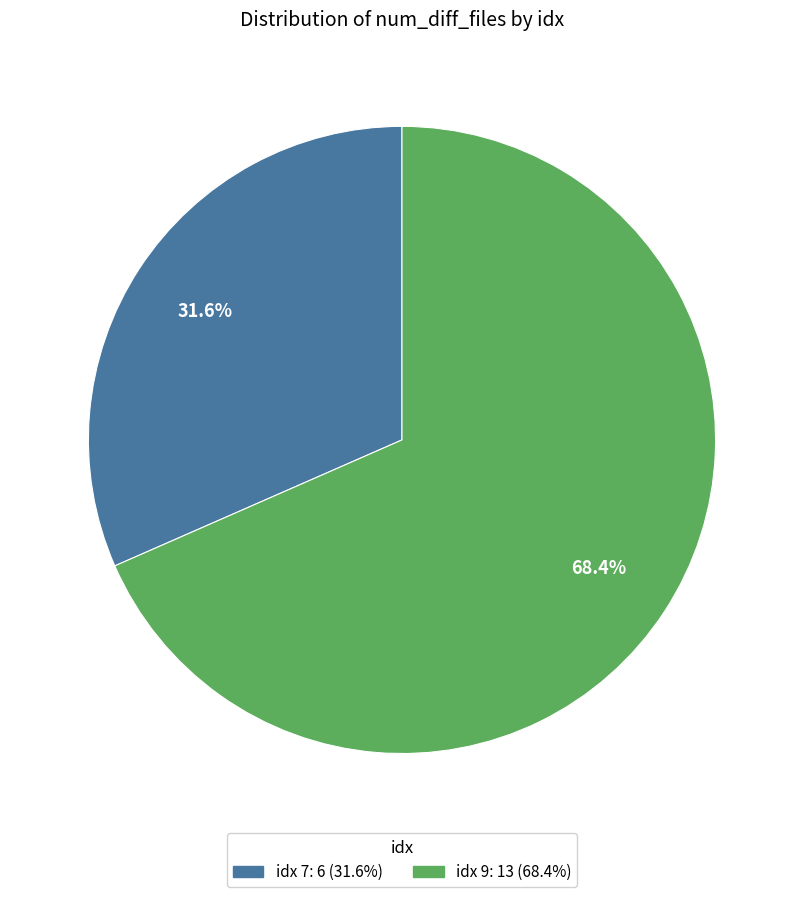

Is there any slice that represents more than half of the pie?

Yes